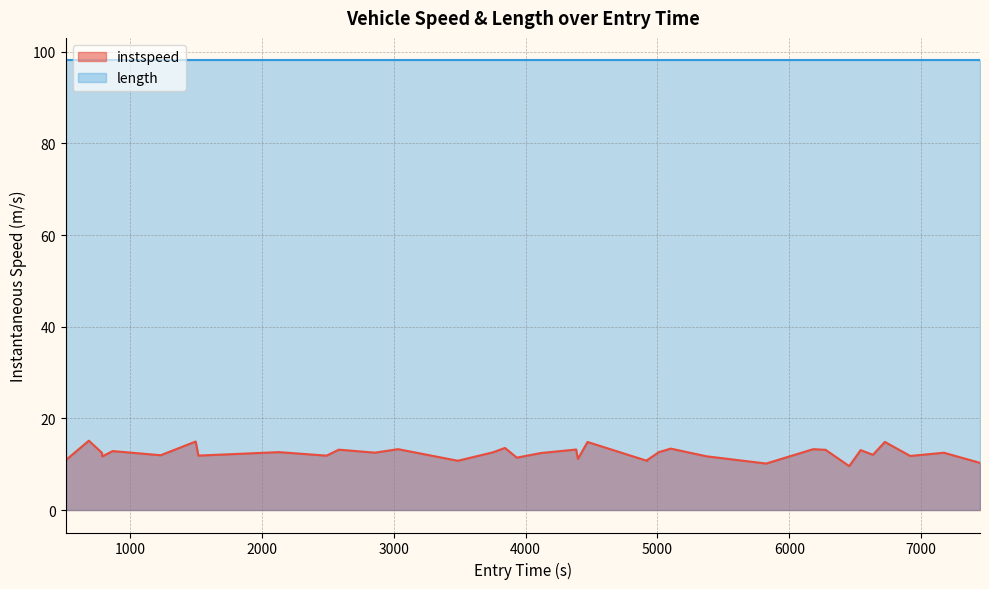

True or false: the data shows 18.5 at 5373.164634364602.

False